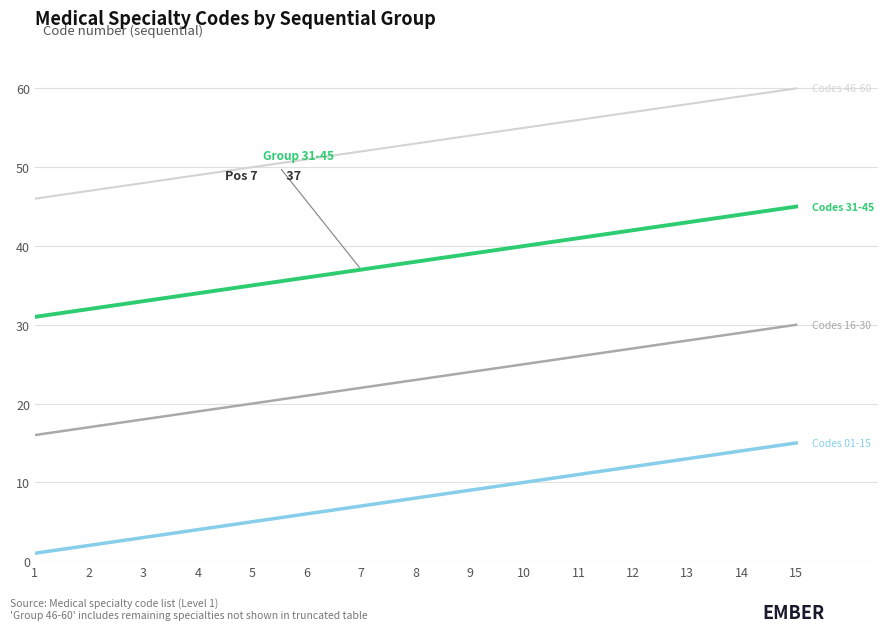

What is the maximum value shown in the chart?

60